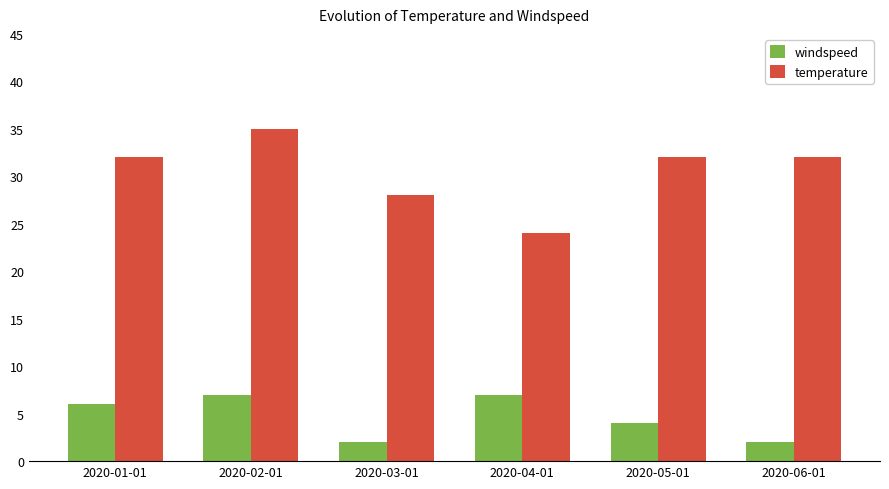

Reading left to right, list all the values displayed in this chart.

windspeed: 6	7	2	7	4	2
temperature: 32	35	28	24	32	32